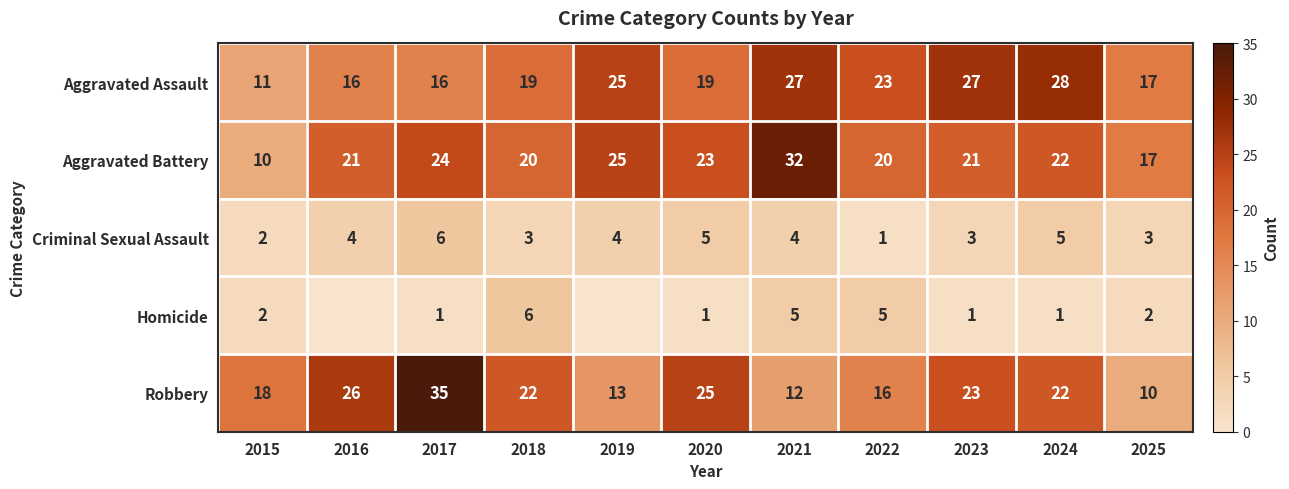

At which category is the sum across all series the highest?

2017